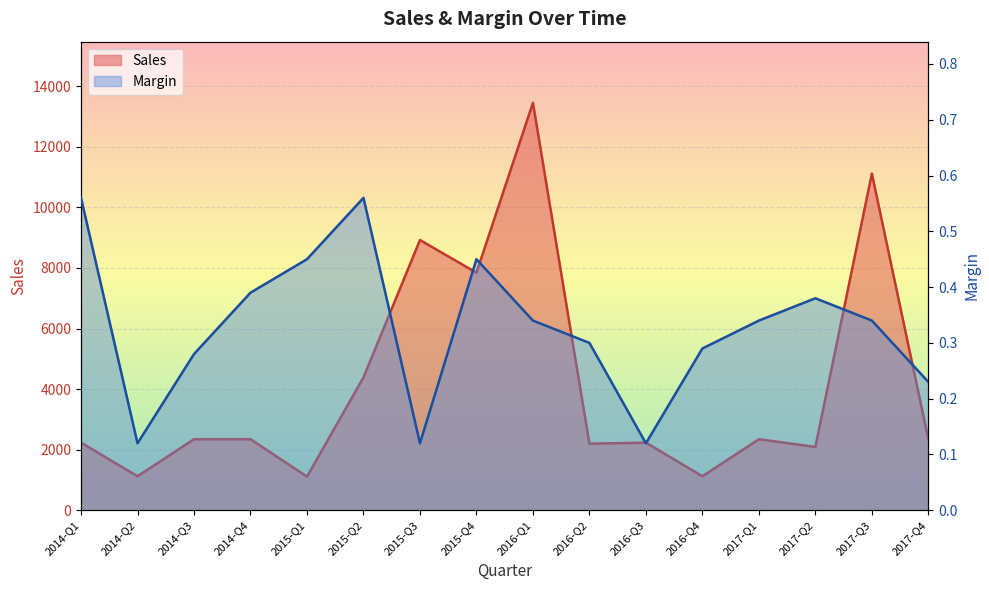

Reading left to right, what are all the values shown in this chart?

Sales: 2014-Q1=2232.0	2014-Q2=1123.0	2014-Q3=2345.0	2014-Q4=2345.0	2015-Q1=1110.0	2015-Q2=4388.0	2015-Q3=8923.0	2015-Q4=7845.0	2016-Q1=13456.0	2016-Q2=2199.0	2016-Q3=2232.0	2016-Q4=1123.0	2017-Q1=2345.0	2017-Q2=2091.0	2017-Q3=11119.0	2017-Q4=2345.0
Margin: 2014-Q1=0.6	2014-Q2=0.1	2014-Q3=0.3	2014-Q4=0.4	2015-Q1=0.5	2015-Q2=0.6	2015-Q3=0.1	2015-Q4=0.5	2016-Q1=0.3	2016-Q2=0.3	2016-Q3=0.1	2016-Q4=0.3	2017-Q1=0.3	2017-Q2=0.4	2017-Q3=0.3	2017-Q4=0.2